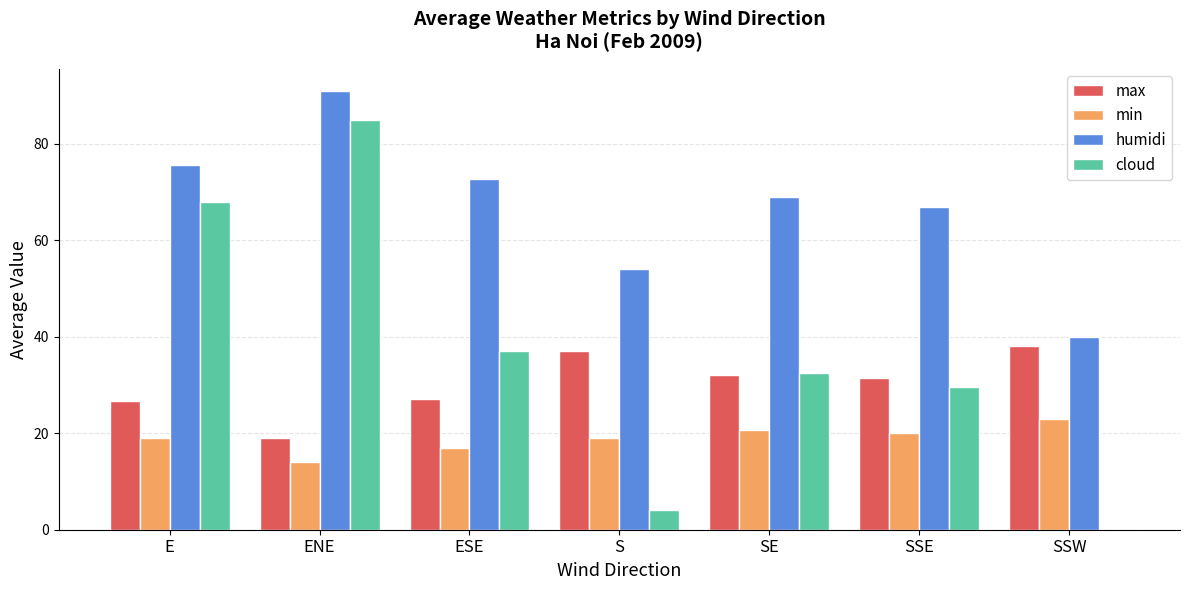

Is the value of min at SE greater than the value of humidi at SSE?

No